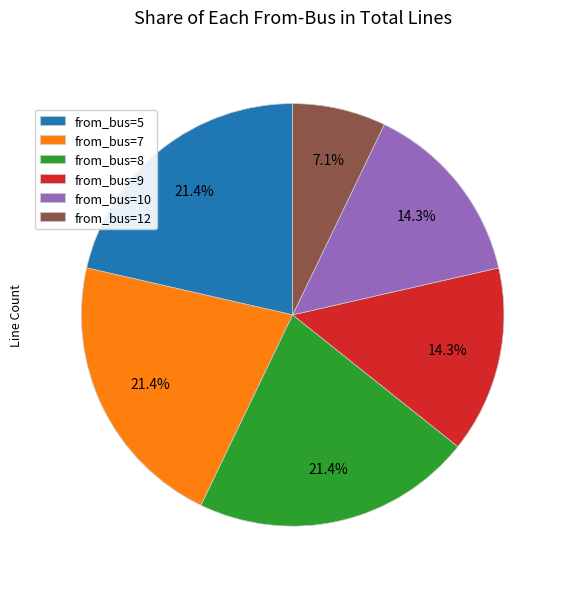

Which category has the smallest portion of the pie?

from_bus=12